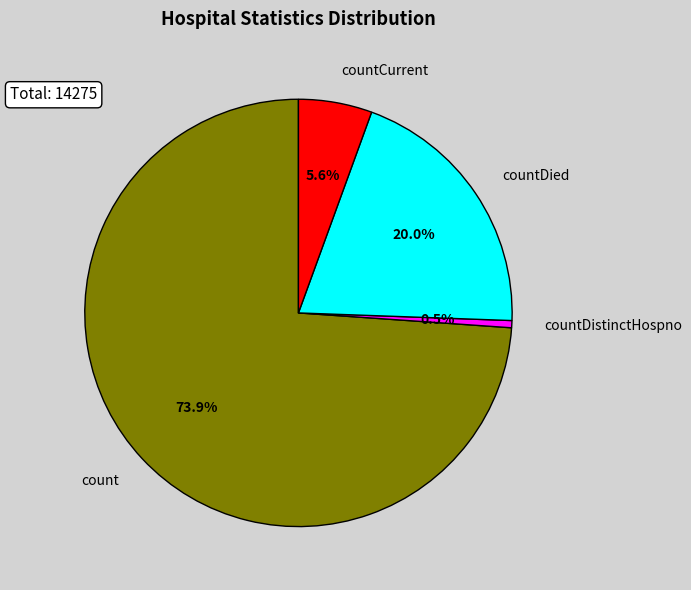

Does countDied represent more than half of the total?

No